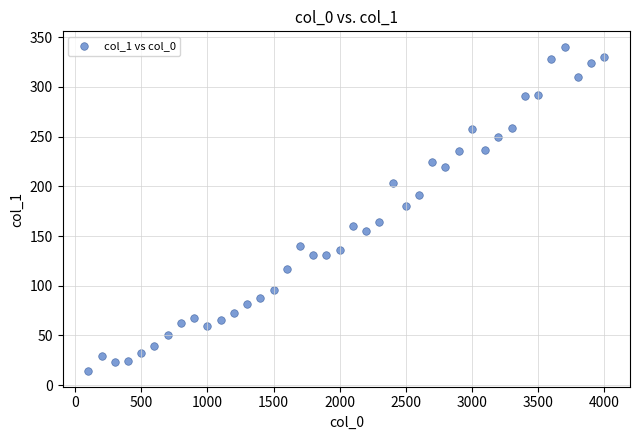

What is the range of X values (max minus min)?

3900.0